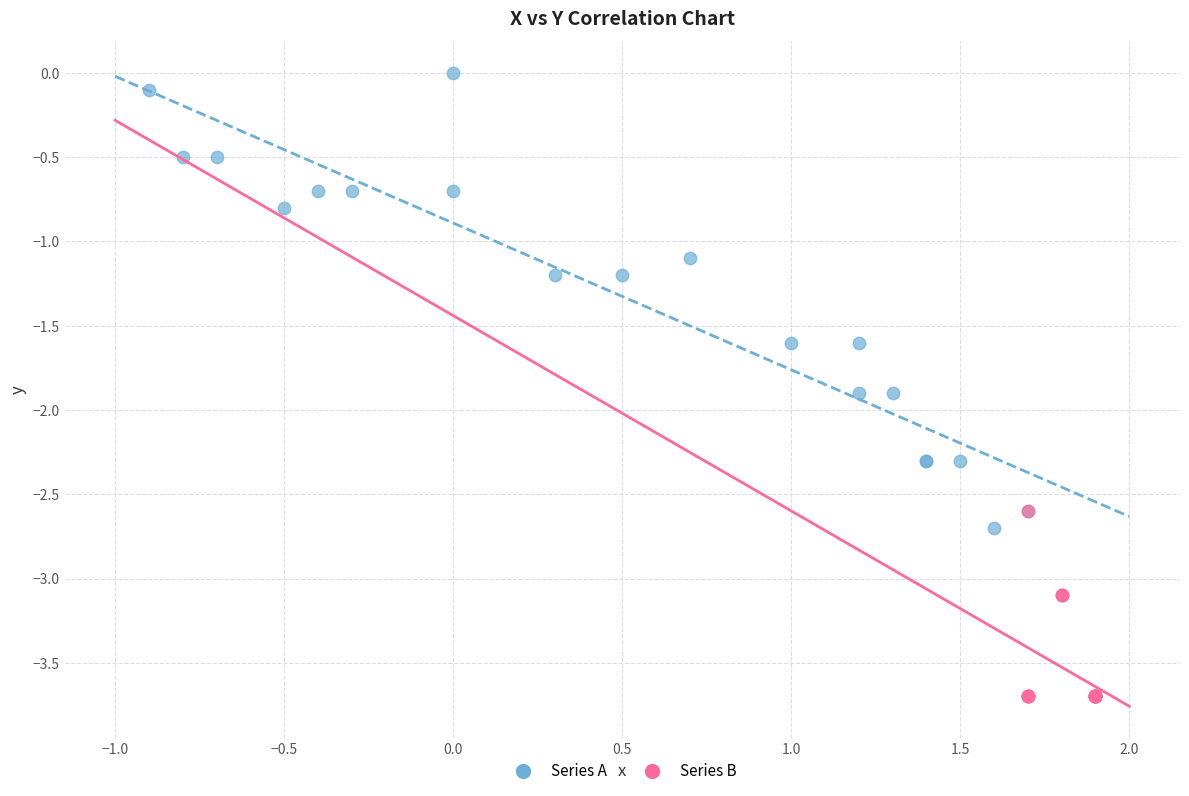

Which series has the largest Y range (max minus min)?

Series A